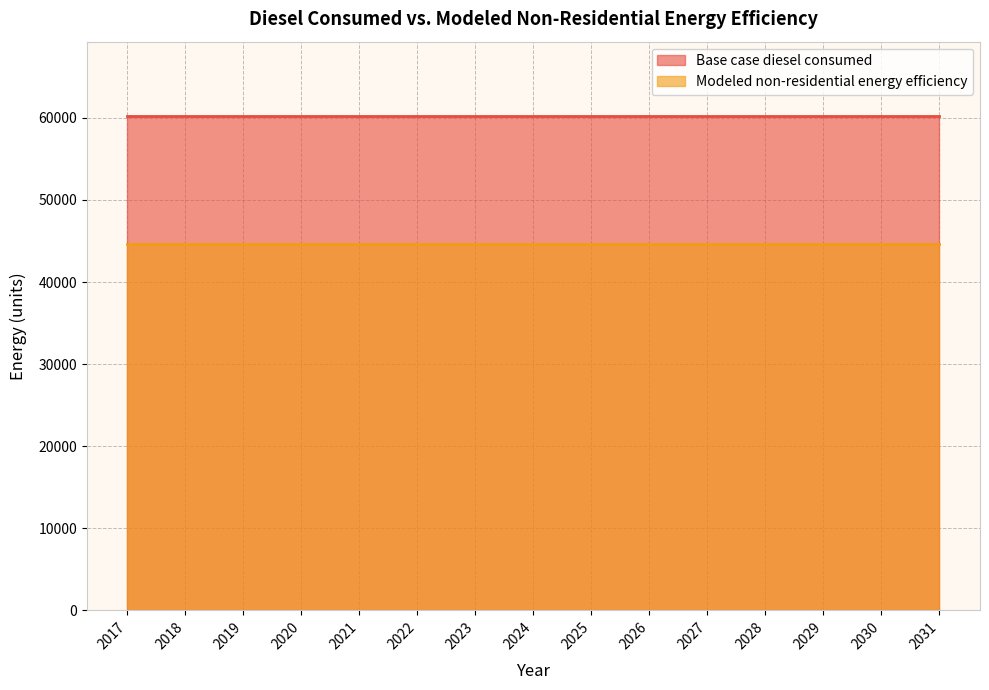

True or false: Base case diesel consumed has more than 2 interior local peaks.

False